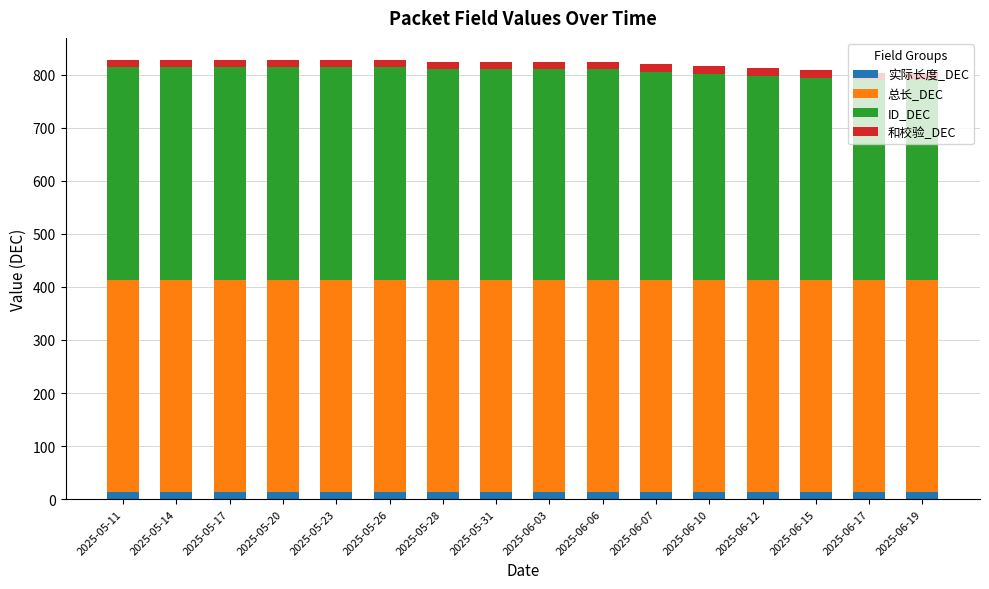

What is the average value of the 实际长度_DEC series?

14